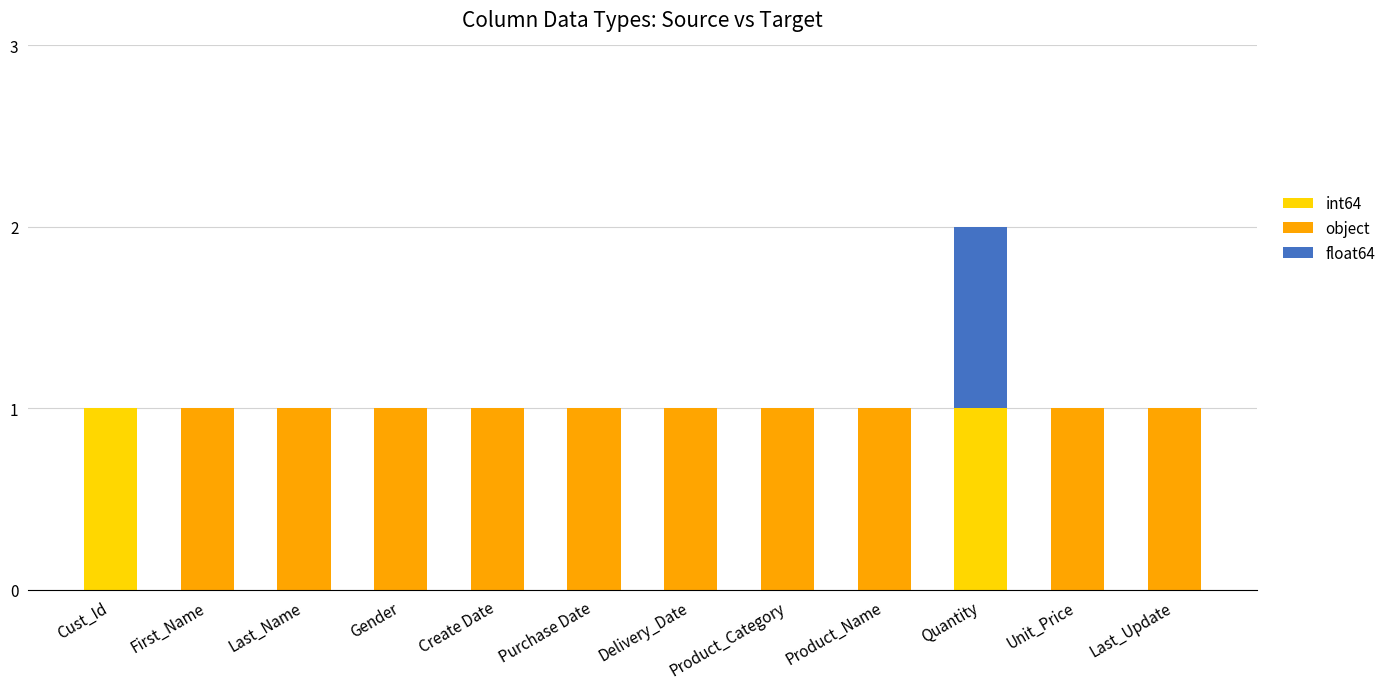

The value of int64 at Quantity is 1. True or false?

True